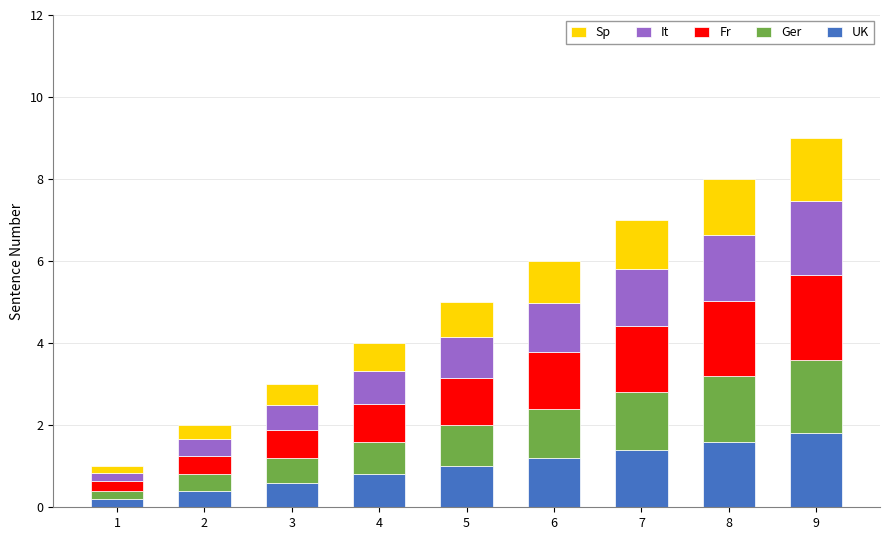

What is the maximum value for UK?

1.8